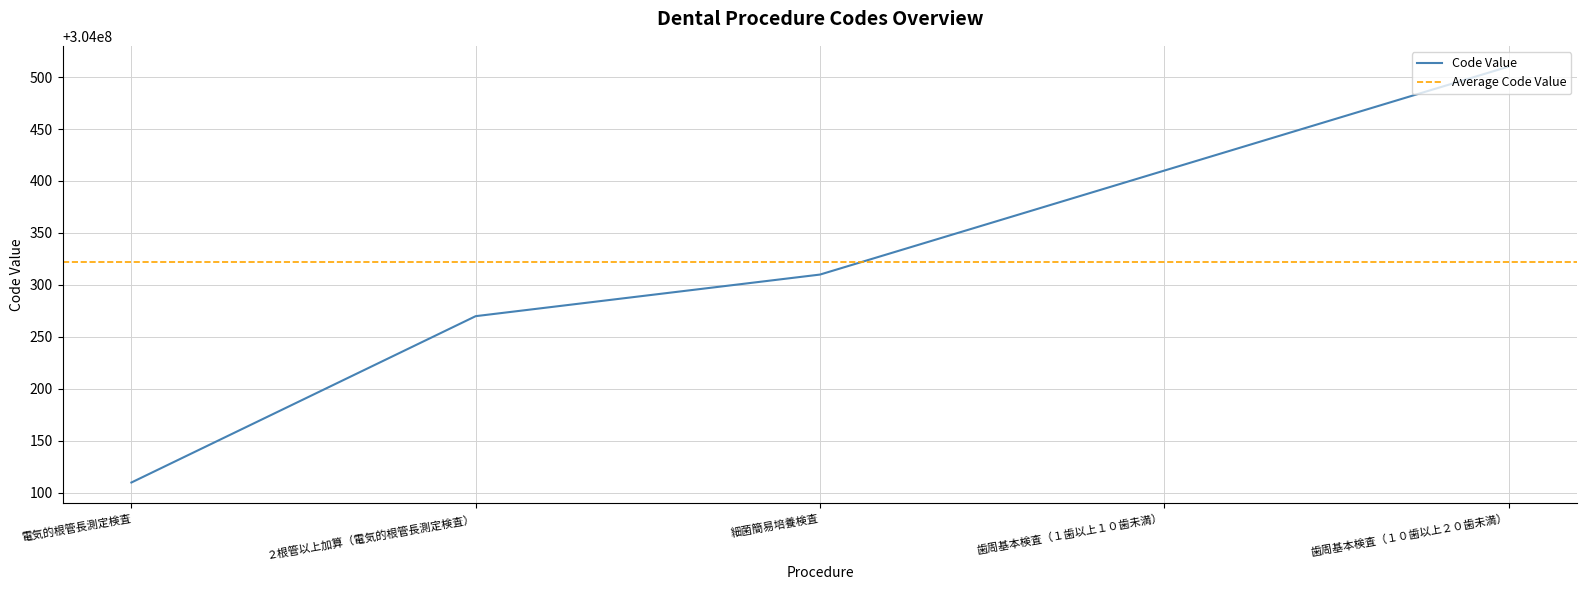

Does the chart have visible grid lines?

Yes